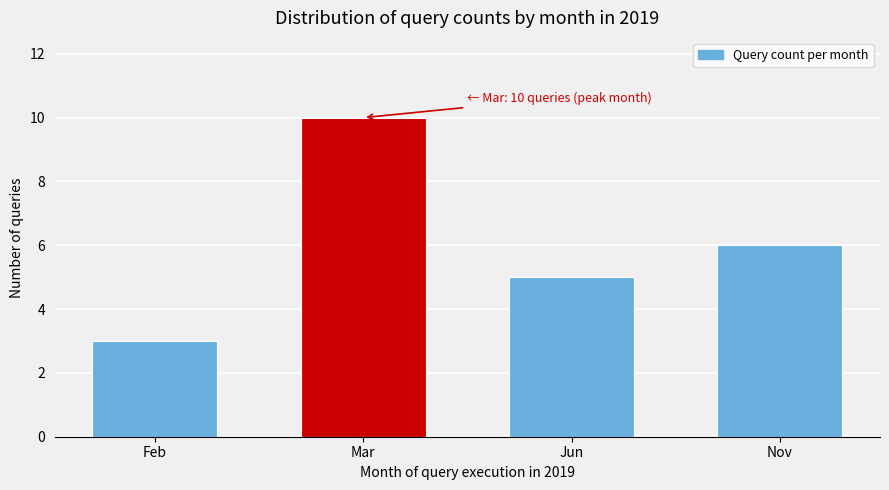

Reading left to right, transcribe all the data shown in this chart.

Feb=3	Mar=10	Jun=5	Nov=6